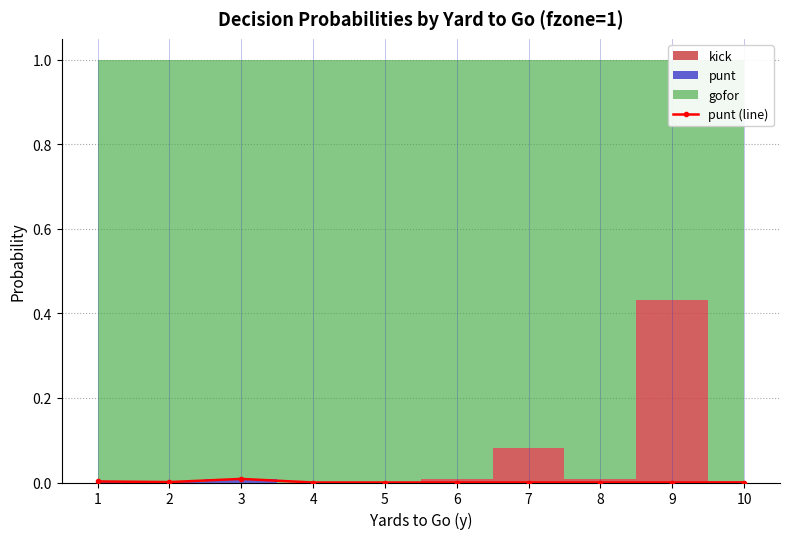

Is it true that punt (line) equals 0.0 at 7?

True